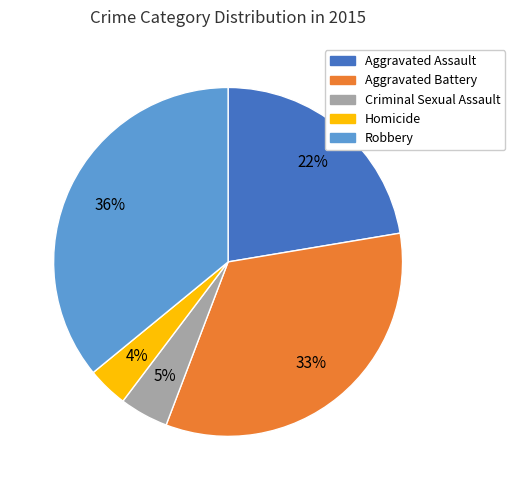

Rank the categories by value from lowest to highest.

Homicide, Criminal Sexual Assault, Aggravated Assault, Aggravated Battery, Robbery